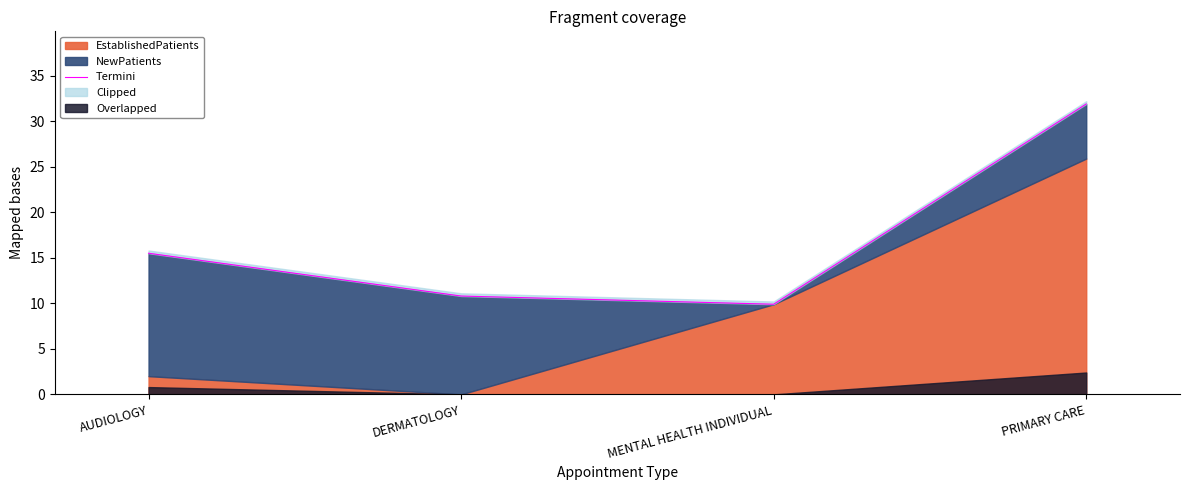

What is the smallest value displayed?

9.9